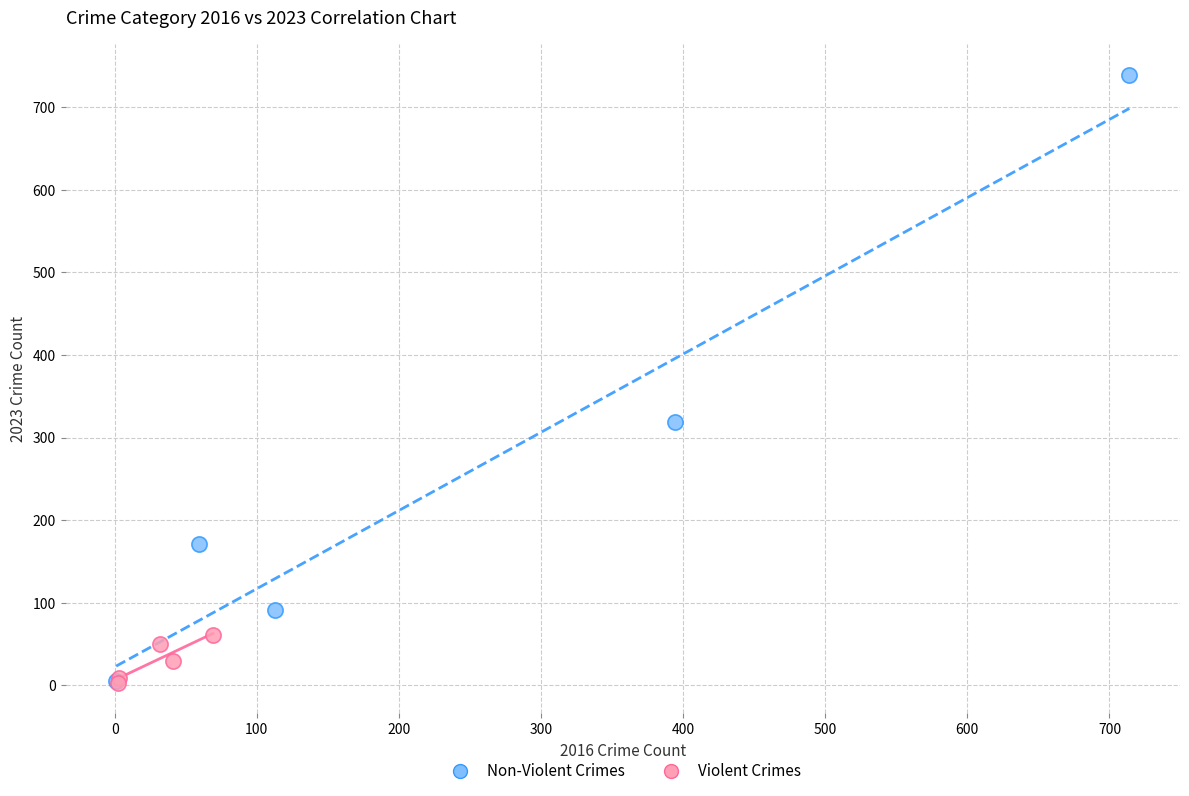

Which series has the largest Y range (max minus min)?

Non-Violent Crimes